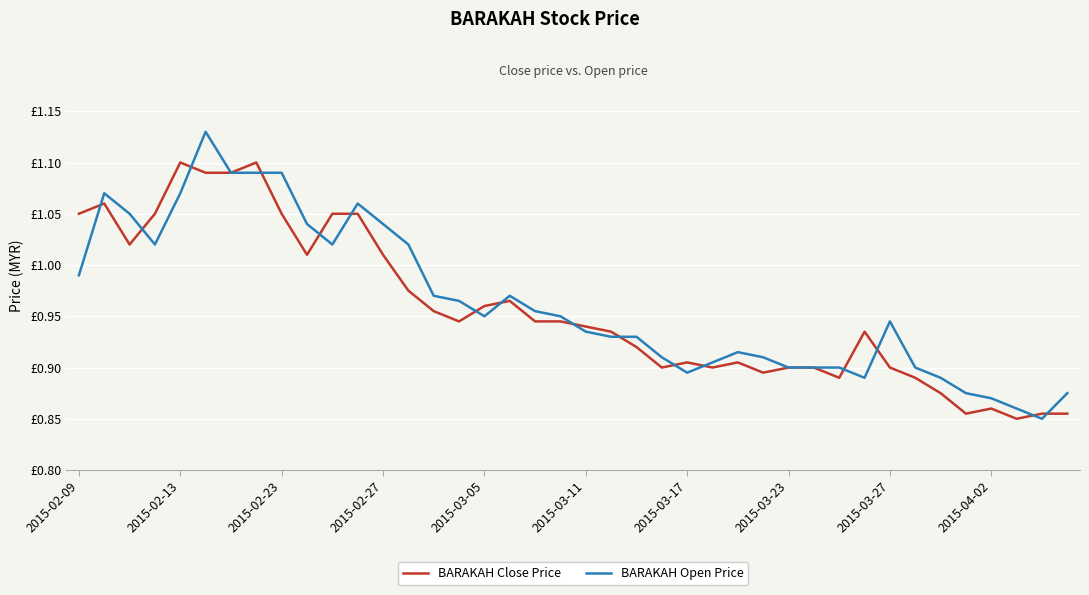

Does the chart have visible grid lines?

Yes